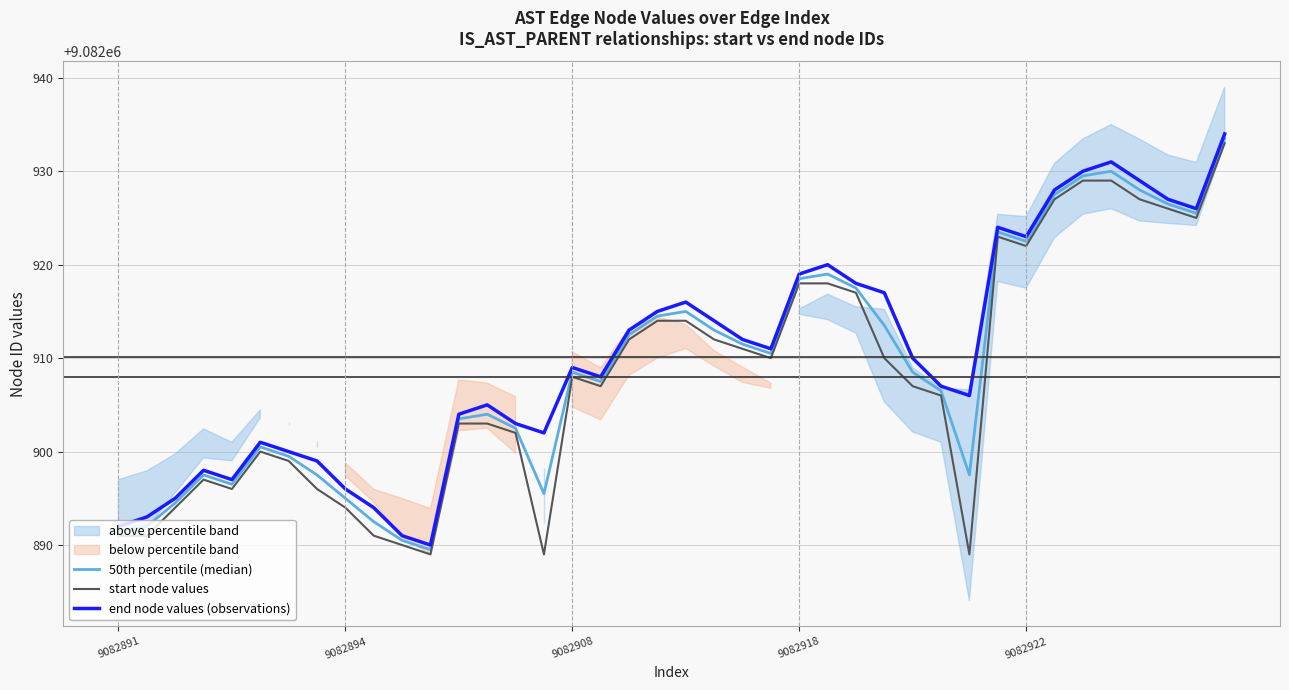

At which category is the sum across all series the highest?

39